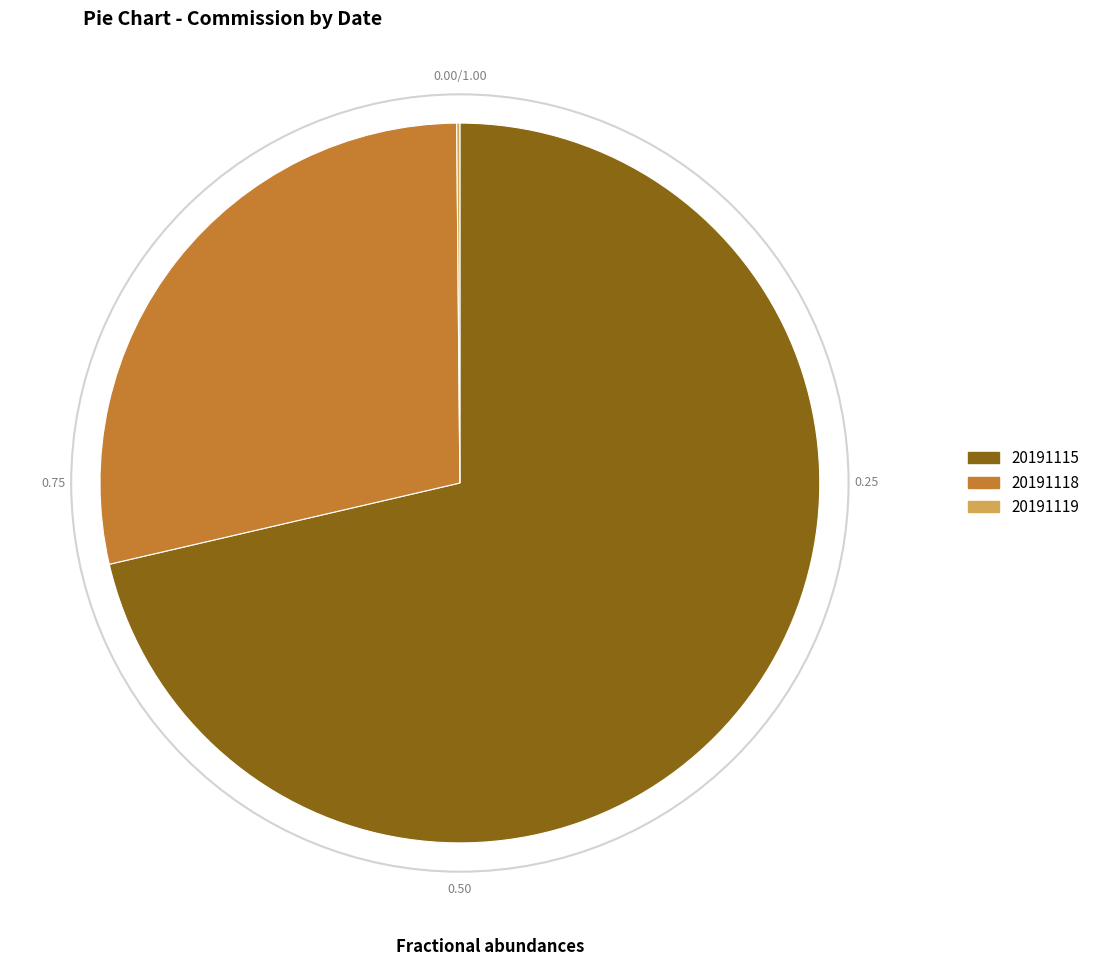

Which has a higher value, 20191115 or 20191118?

20191115